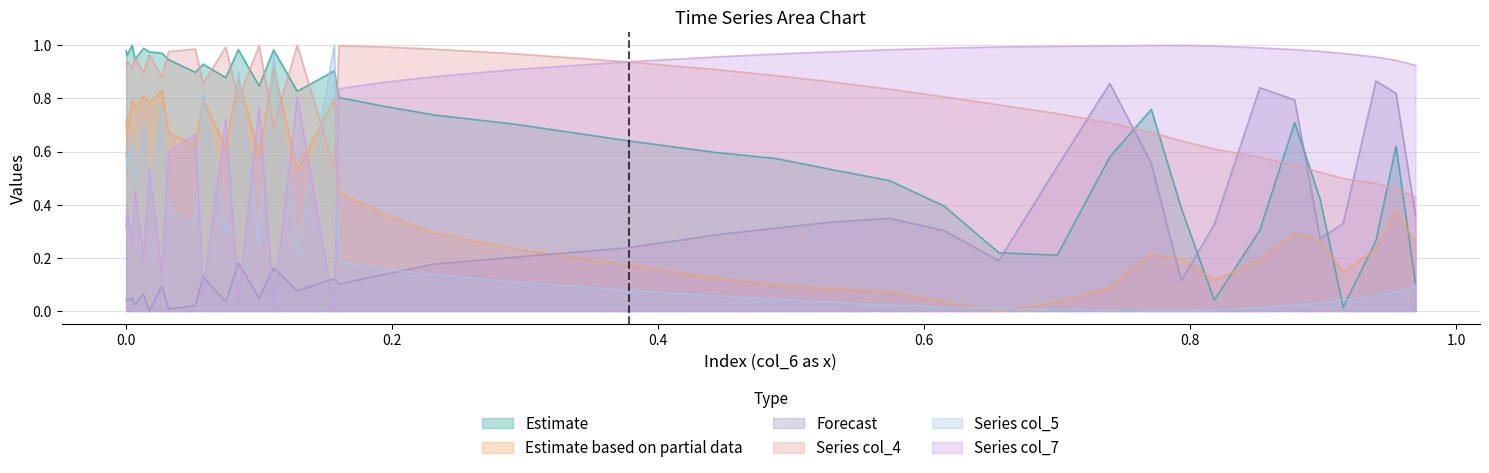

Is it true that col_3 equals 0.4 at 5?

False